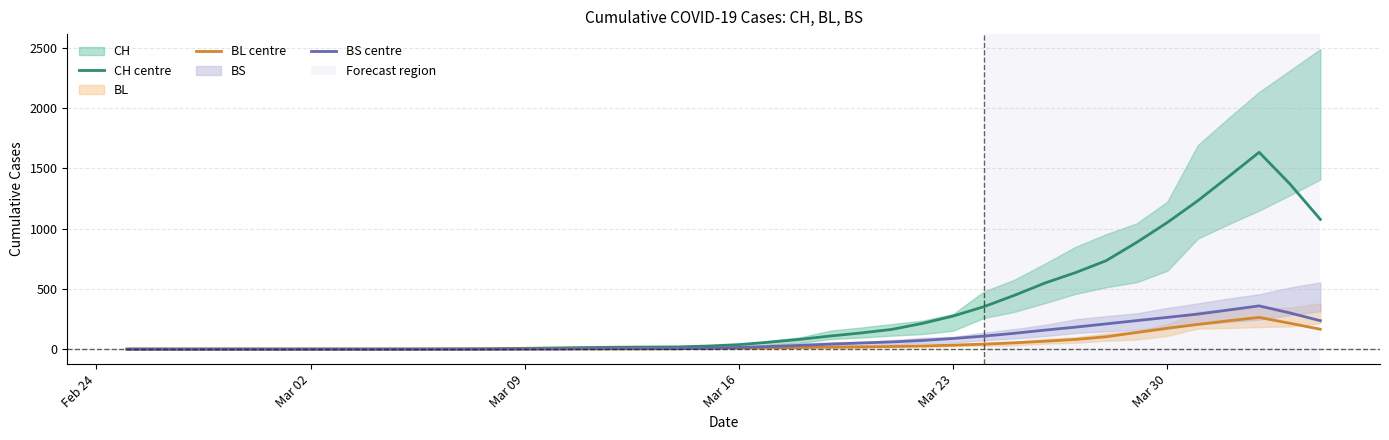

What is the highest value of the CH centre series?

1634.6